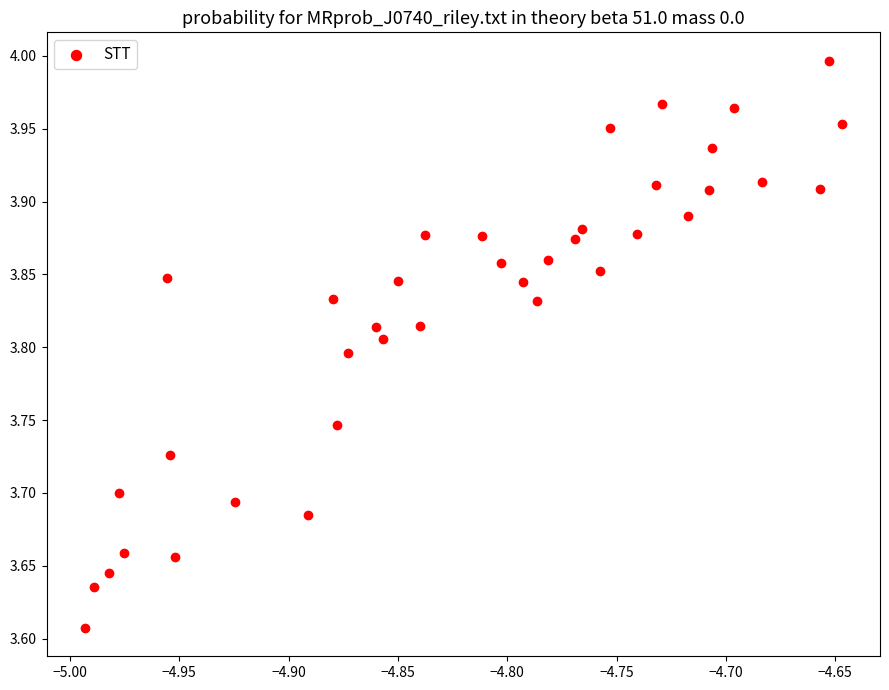

What is the range of X values (max minus min)?

0.3